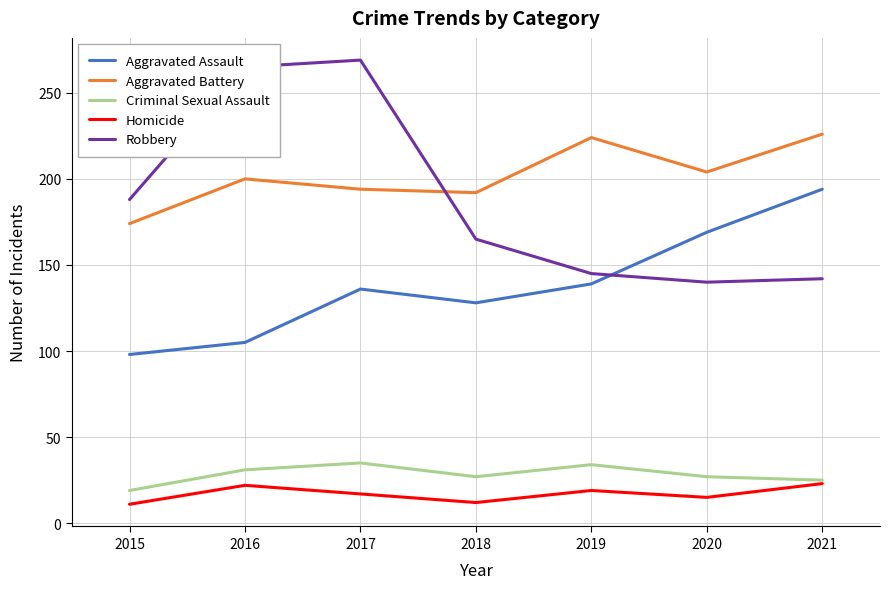

True or false: Homicide and Aggravated Assault intersect in this chart.

False